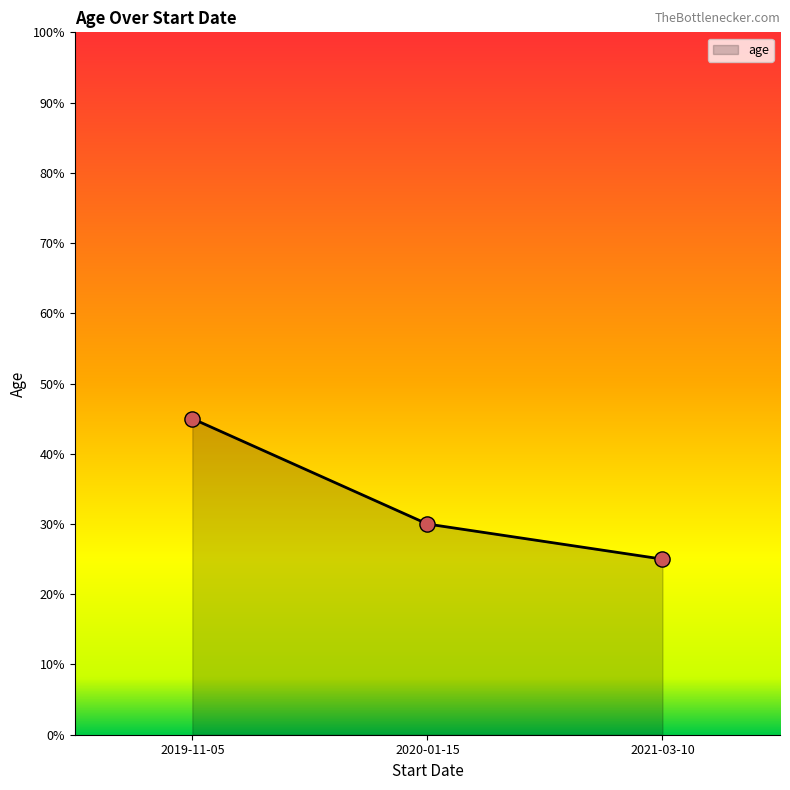

What is the change in value from 2019-11-05 to 2020-01-15?

-15